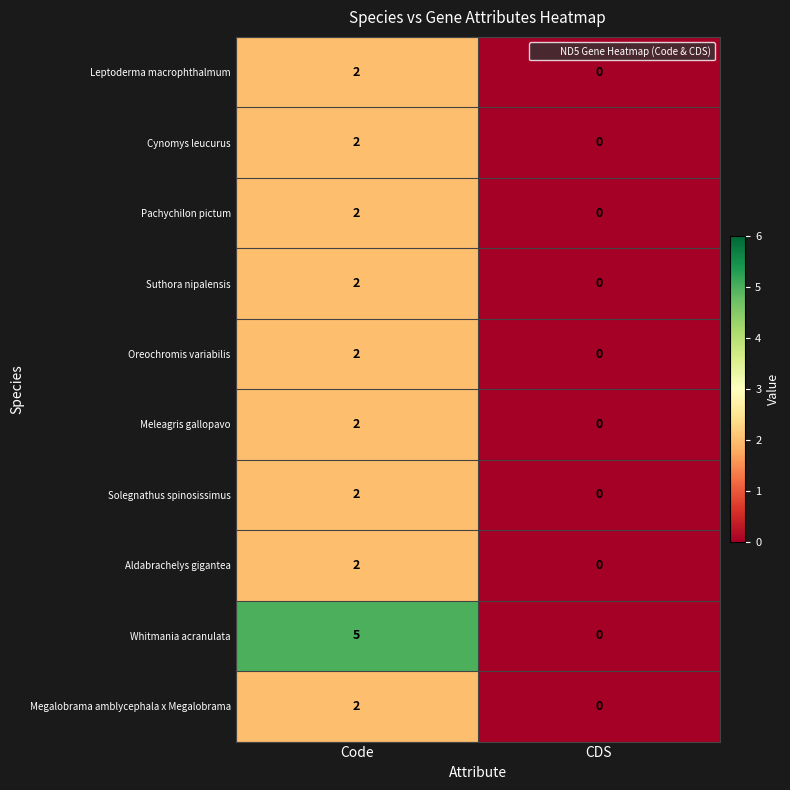

Which category has the highest value in the Meleagris gallopavo series?

Code